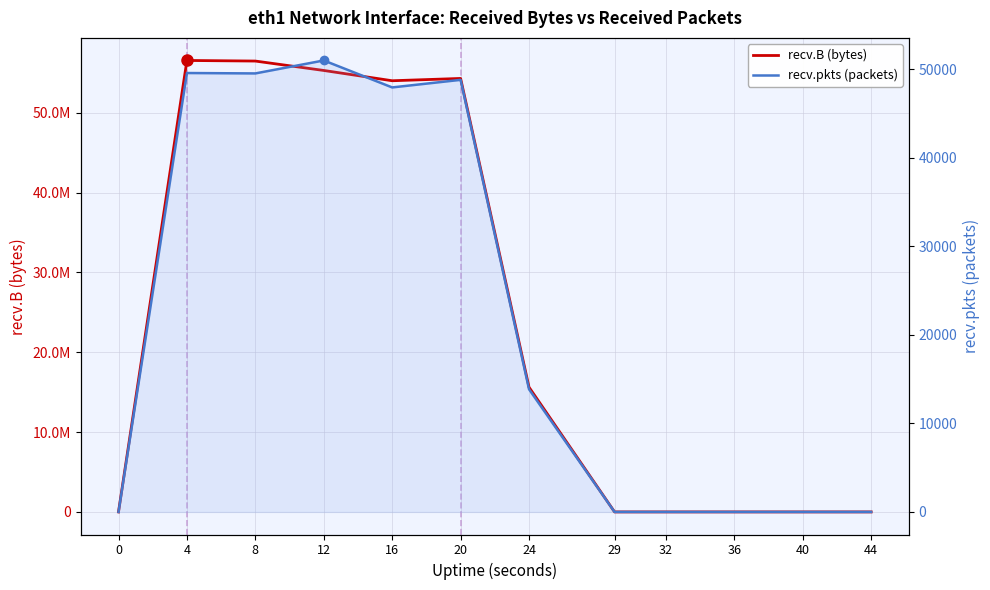

Reading left to right, transcribe all the data shown in this chart.

recv.B (bytes): 0	56550369	56475806	55297660	54009736	54297507	15621355	0	0	0	0	0
recv.pkts (packets): 0	49550	49505	50968	47924	48780	13851	0	0	0	0	0